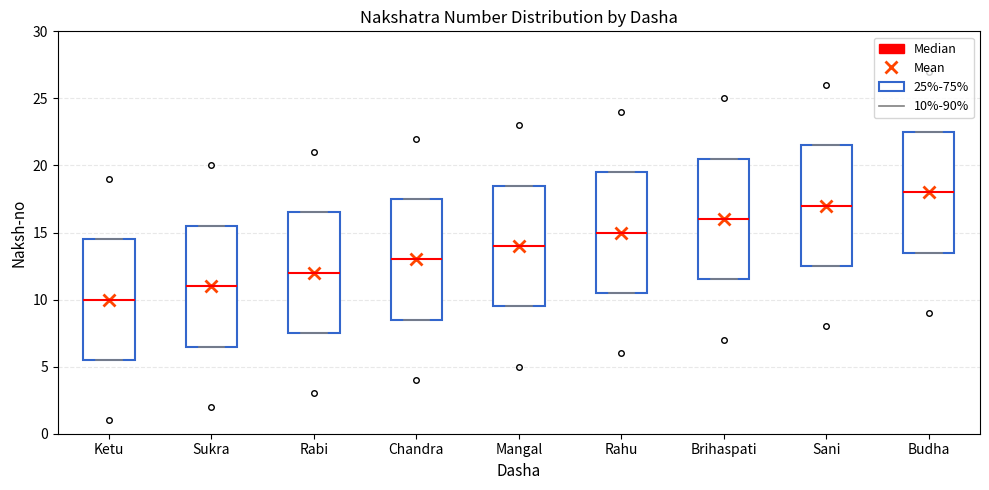

Where is the upper edge of the box for Ketu on the y-axis? The values are not printed on the chart, so give them approximately, as read against the axis.

14.5